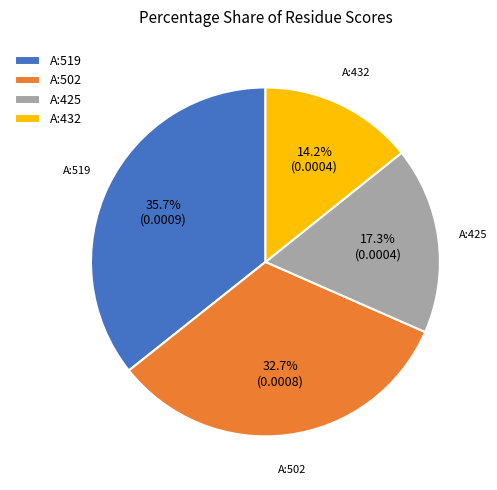

To the nearest percent, what percentage of the pie is A:425?

17%